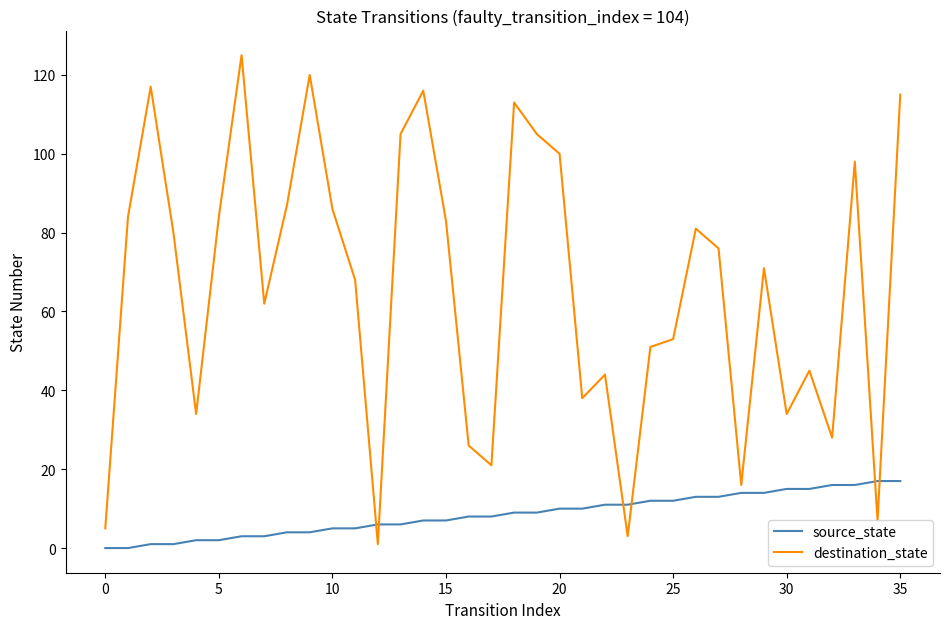

Which series ends up on top after the final intersection of destination_state and source_state?

destination_state